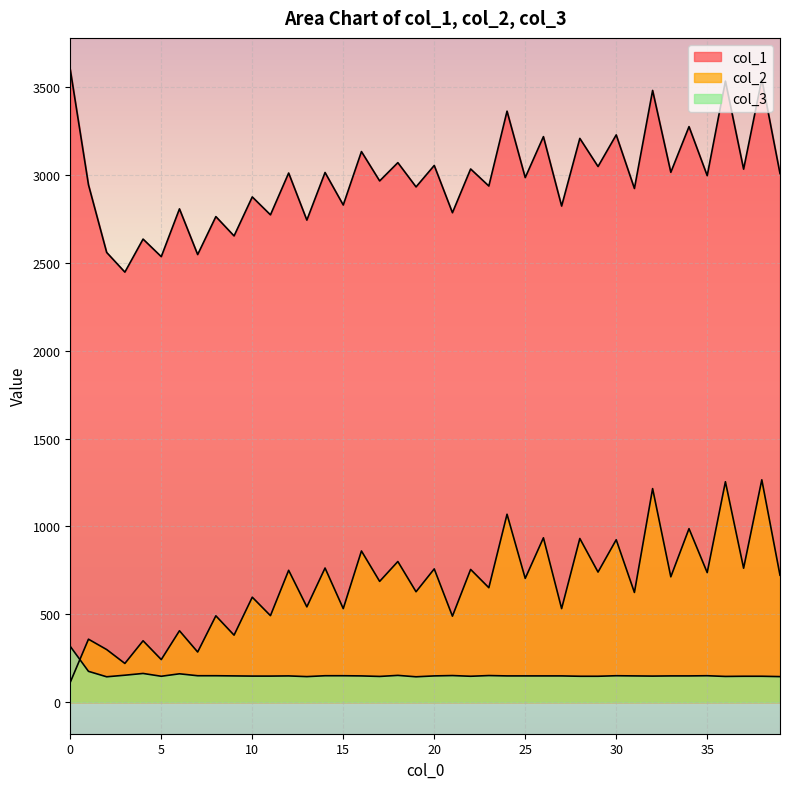

Which series has the largest total across all categories?

col_1